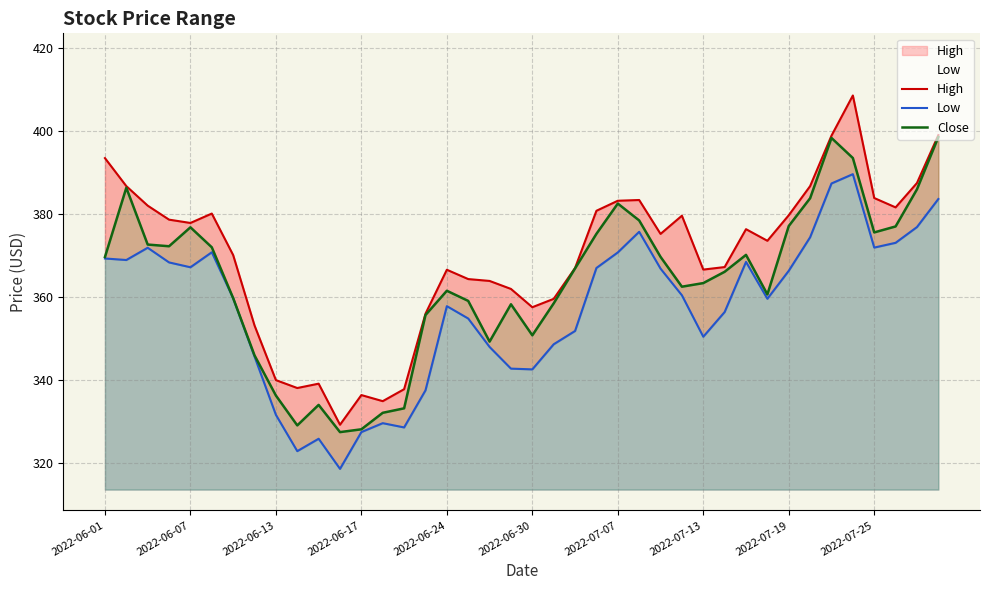

True or false: Close has a value of 328.1 at 2022-06-17.

True